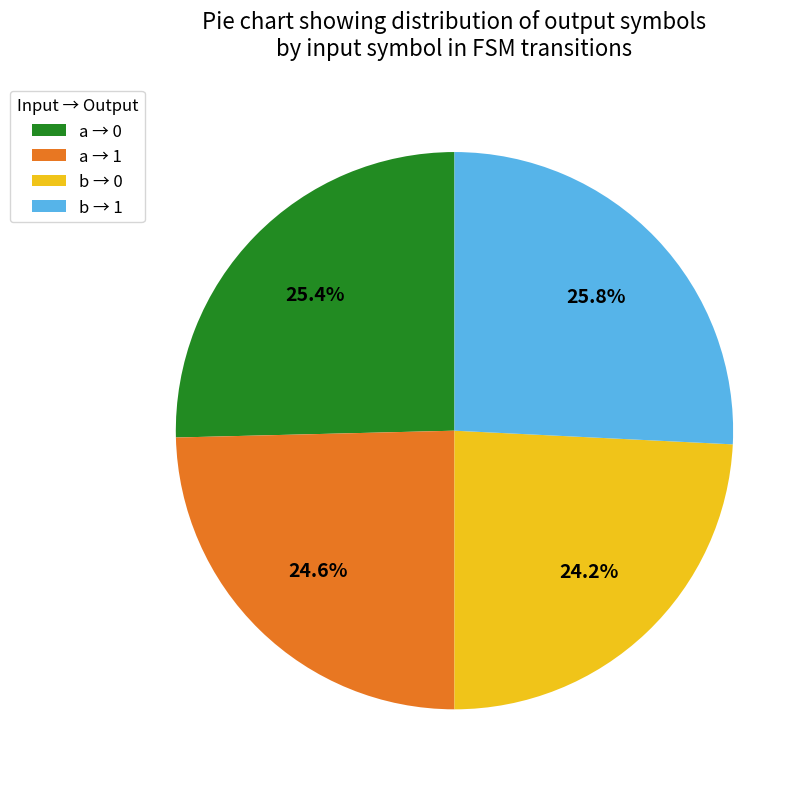

Is there any slice that represents more than half of the pie?

No